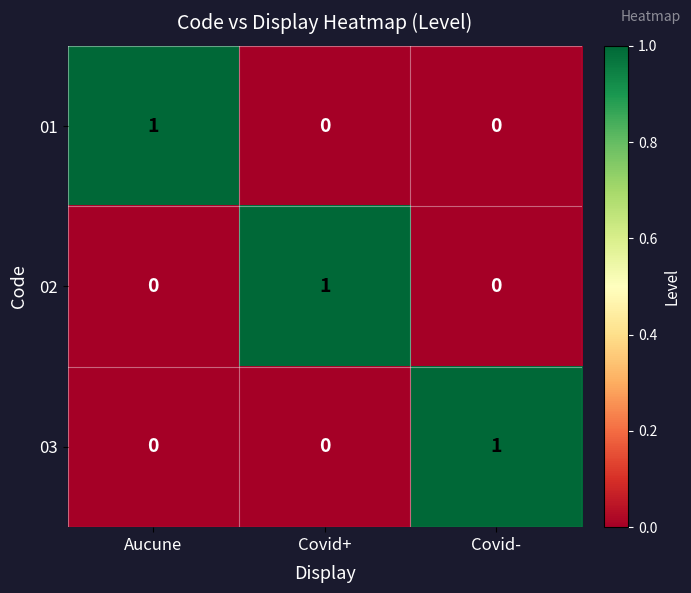

Count the number of categories in the chart.

3